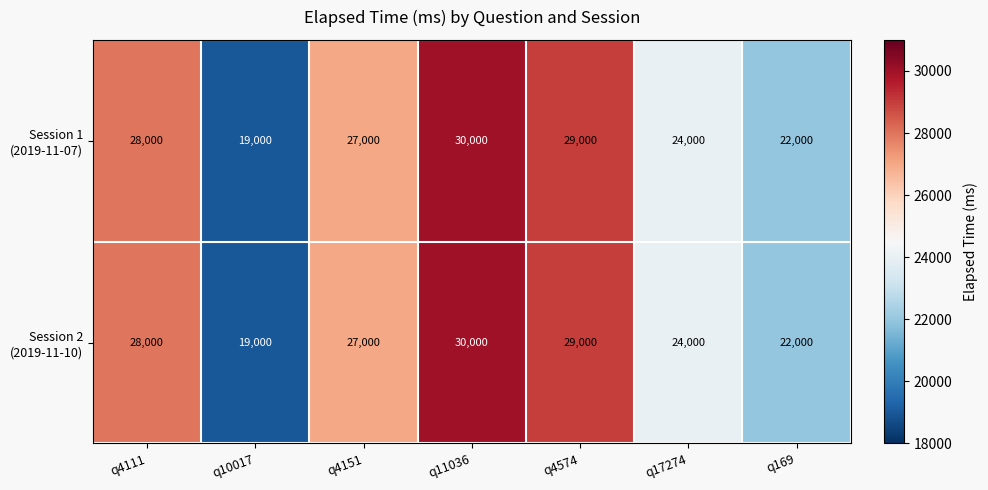

What is the maximum value shown in the chart?

30000